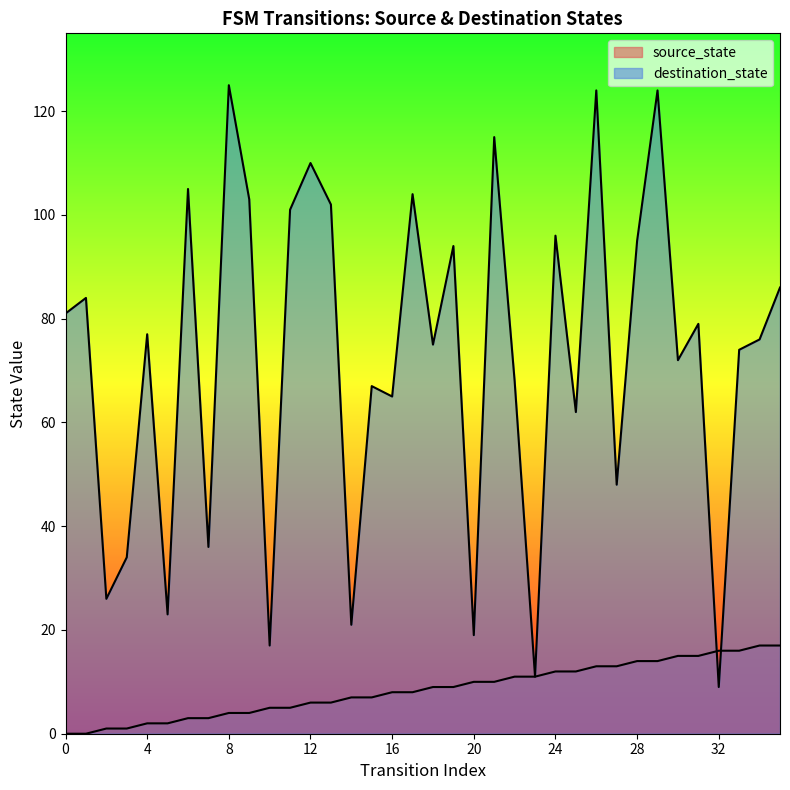

At which category is the sum across all series the highest?

29